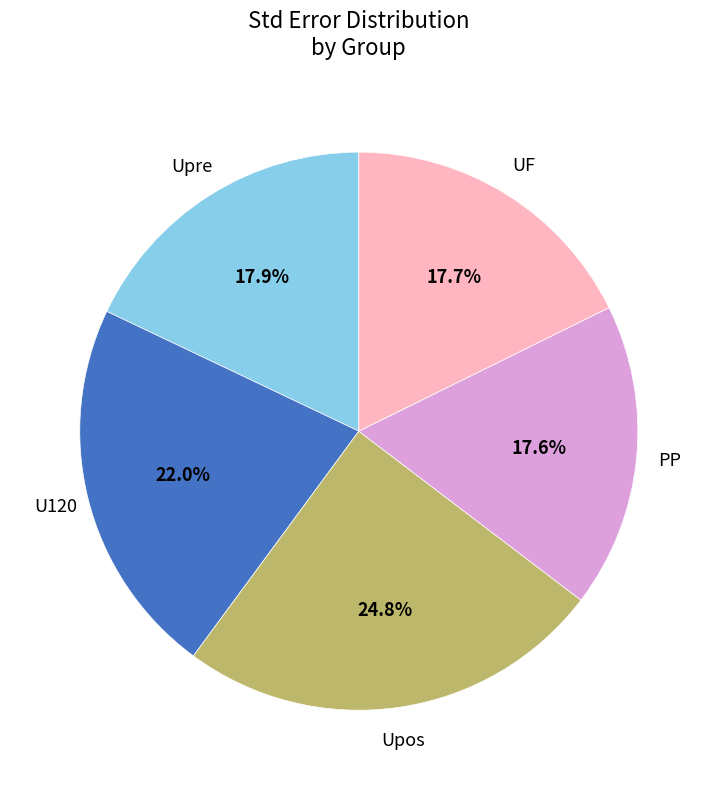

Is there any slice that represents more than half of the pie?

No